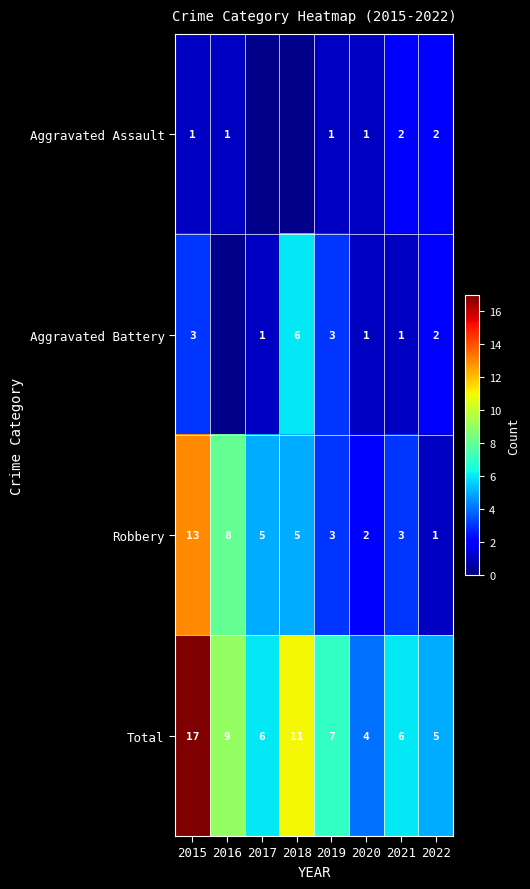

Where does the Robbery series first go above 5?

2015